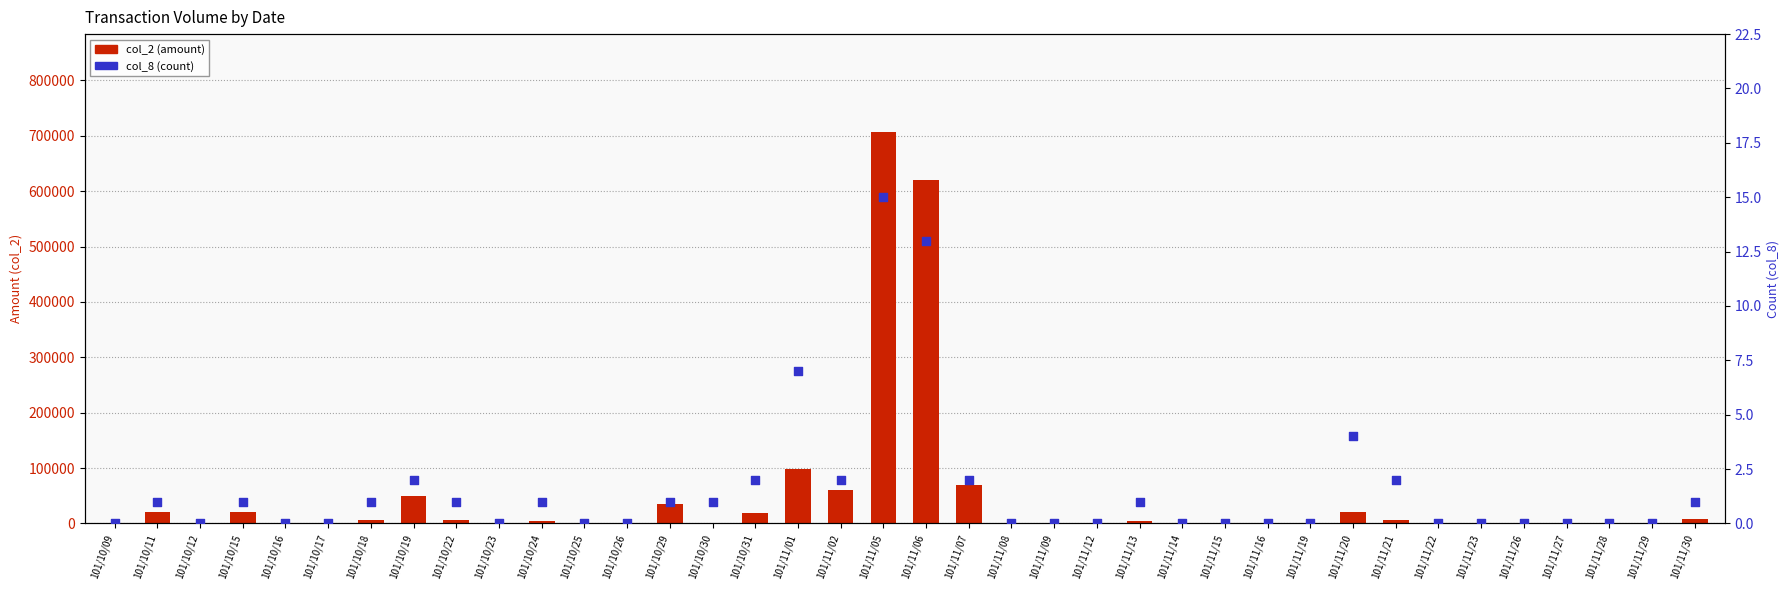

Which series has the largest Y range (max minus min)?

col_2 (amount)